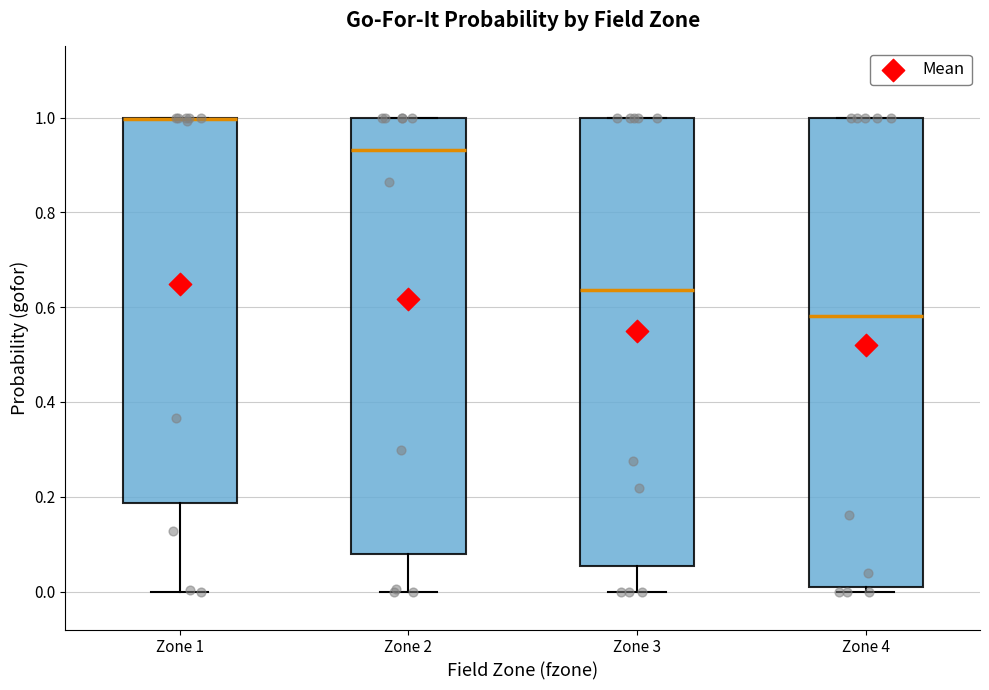

Where is the upper edge of the box for Zone 3 on the y-axis? The values are not printed on the chart, so give them approximately, as read against the axis.

1.00